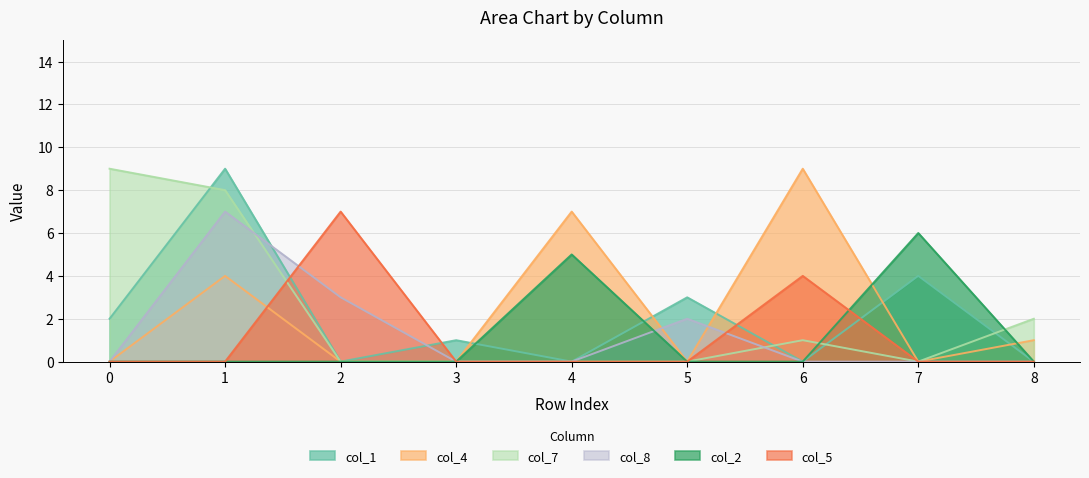

Which series has the largest range (max minus min)?

col_1